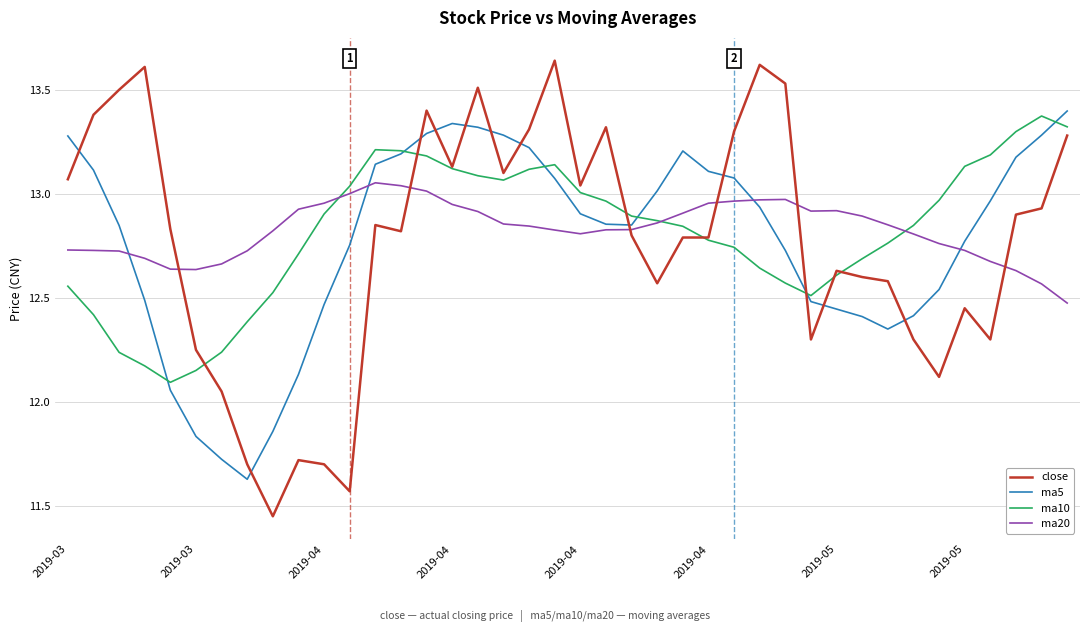

Which series has the widest spread of values?

close